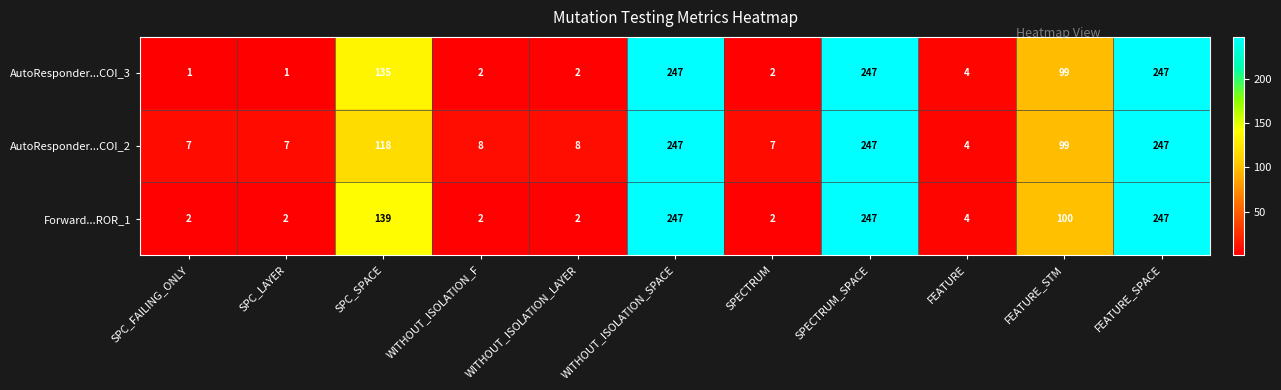

What is the total value across all series at SPC_LAYER?

10